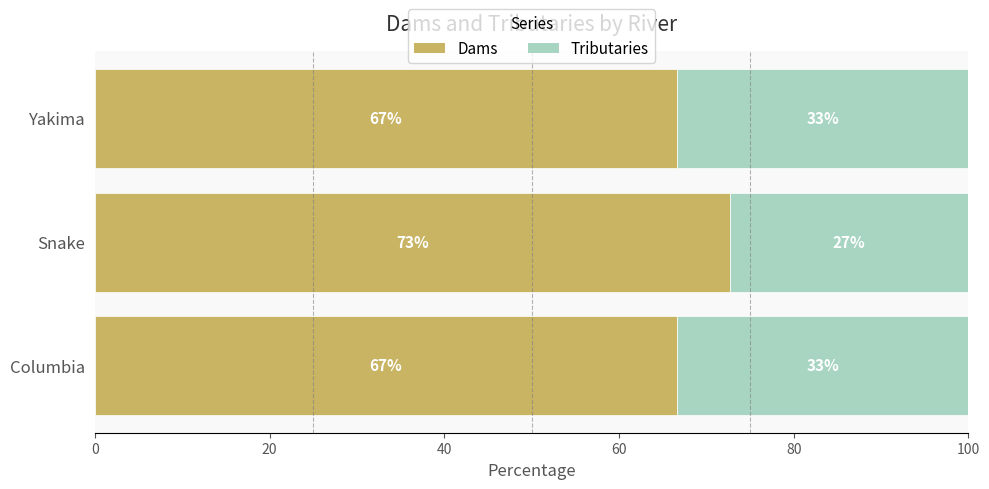

What is the highest value of the Dams series?

72.7